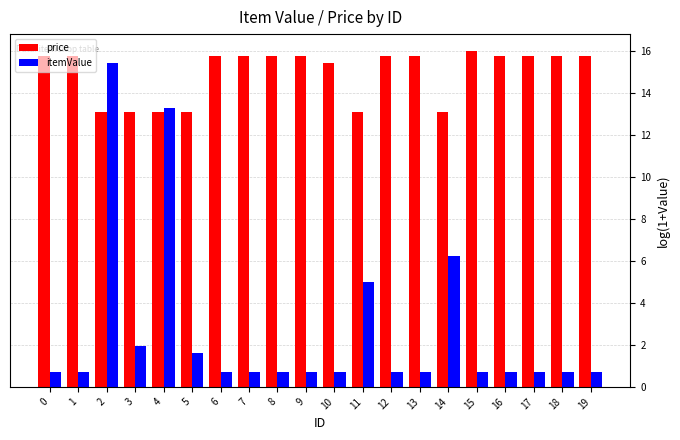

What is the average value of the price series?

15.0